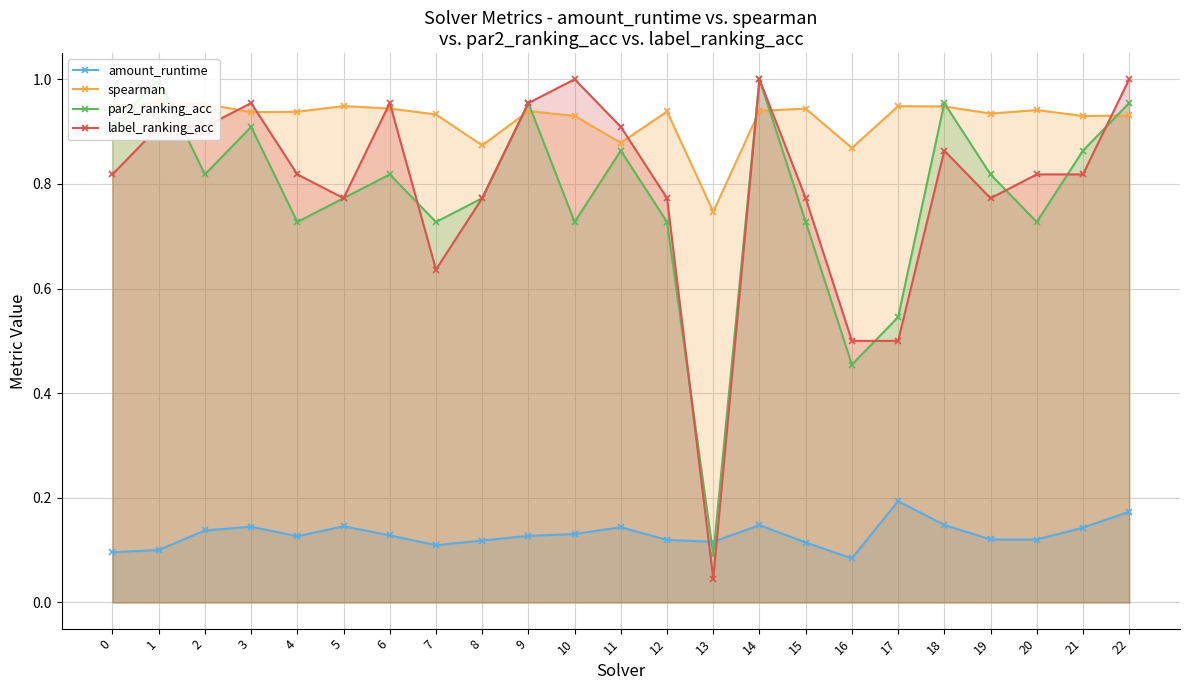

Between which two adjacent categories do par2_ranking_acc and spearman first intersect?

0 and 1